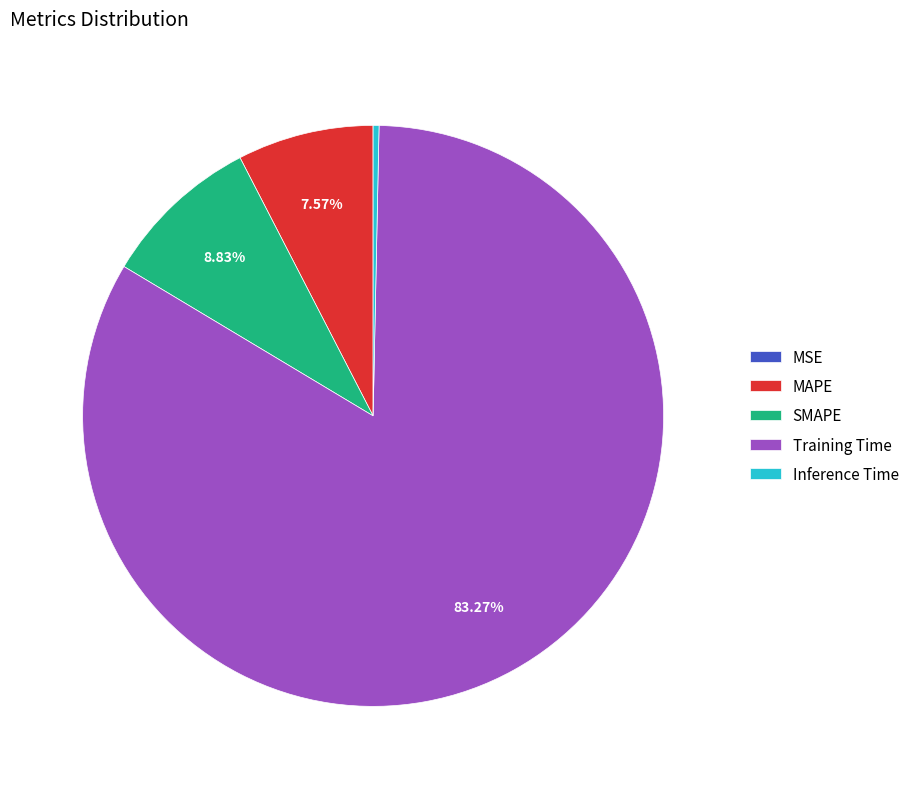

Which category accounts for the majority?

Training Time